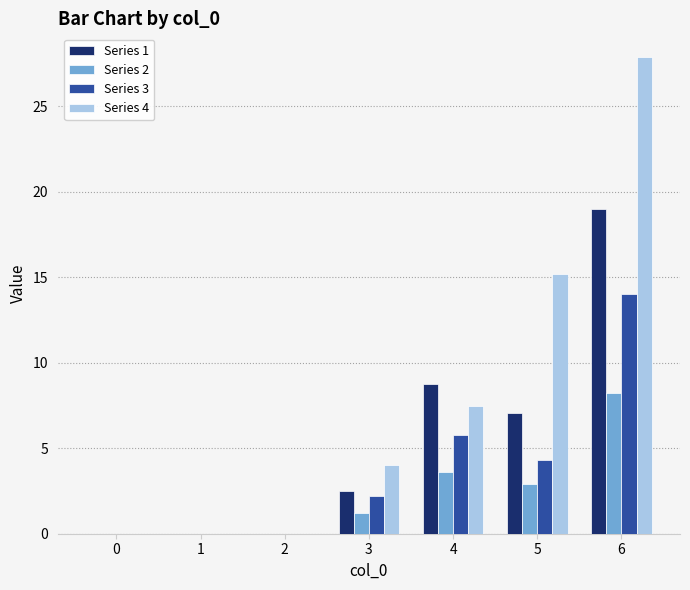

Between 2 and 4, which series saw the biggest shift?

Series 1